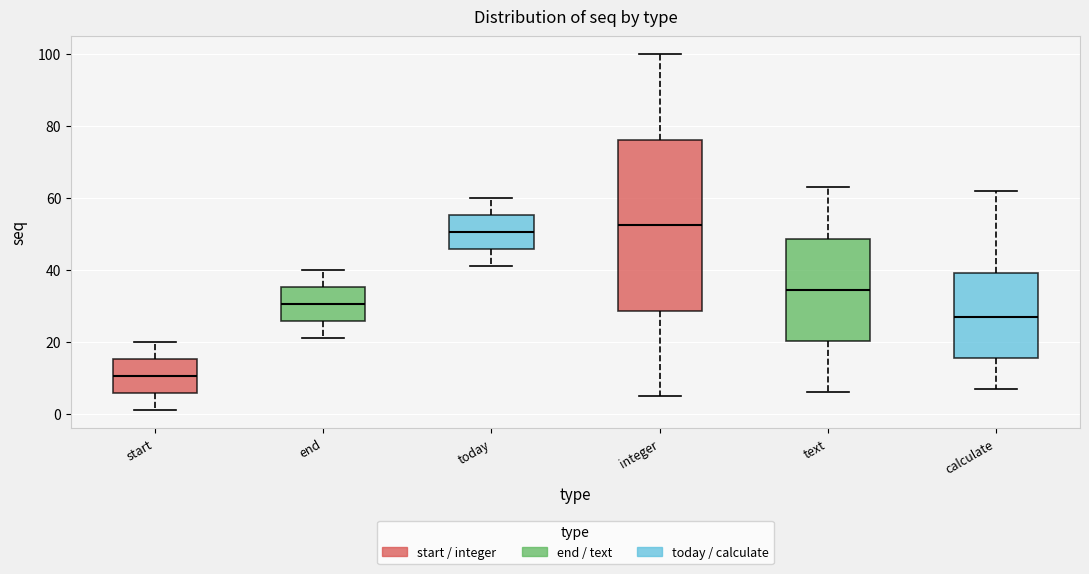

Reading left to right, read every box against the y-axis: the position of its median line, the range the box covers, and the ends of its whiskers. The values are not printed on the chart, so give them approximately, as read against the axis.

start: median 10, box 6 to 16, whiskers 2 to 20
end: median 30, box 26 to 36, whiskers 22 to 40
today: median 50, box 46 to 56, whiskers 42 to 60
integer: median 52, box 28 to 76, whiskers 6 to 100
text: median 34, box 20 to 48, whiskers 6 to 64
calculate: median 28, box 16 to 40, whiskers 8 to 62